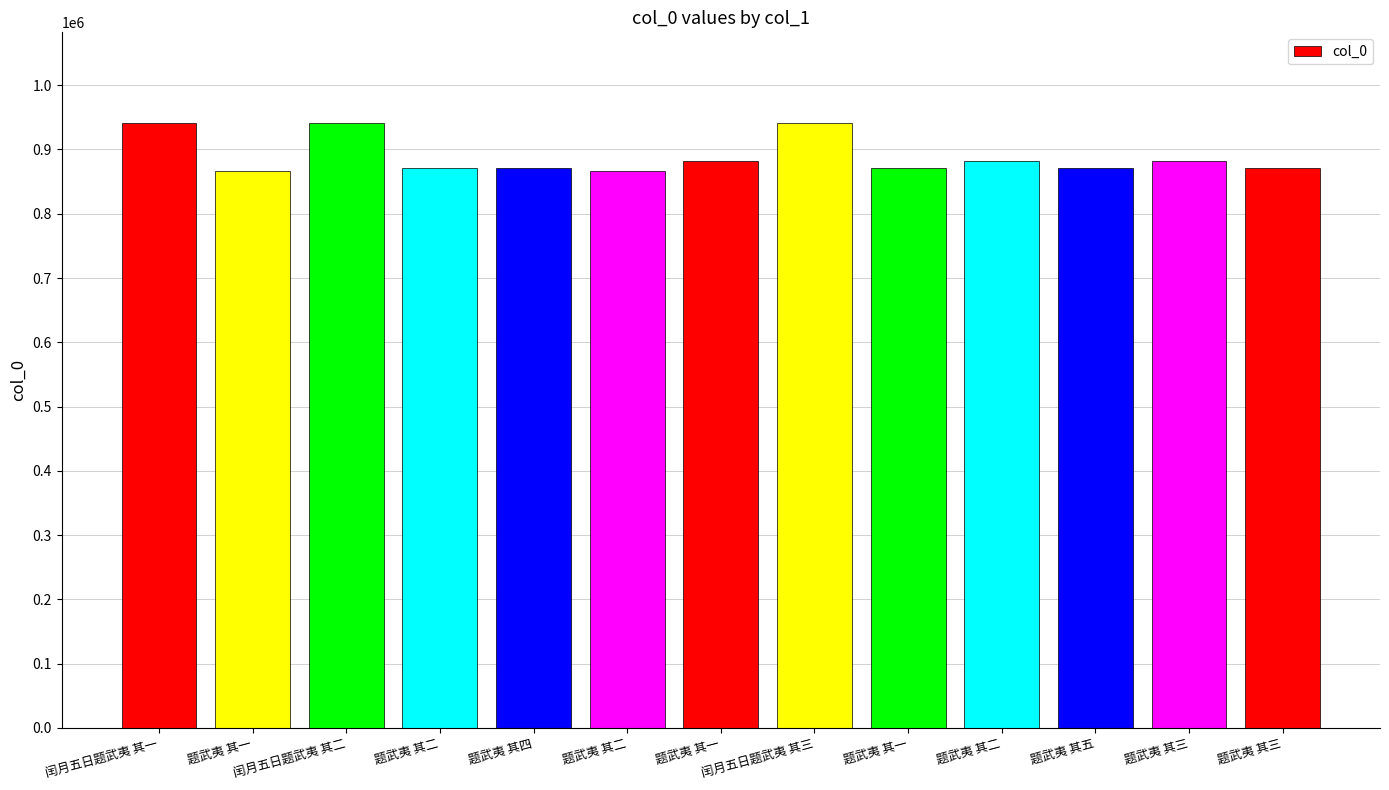

Does the chart contain stacked bars?

No